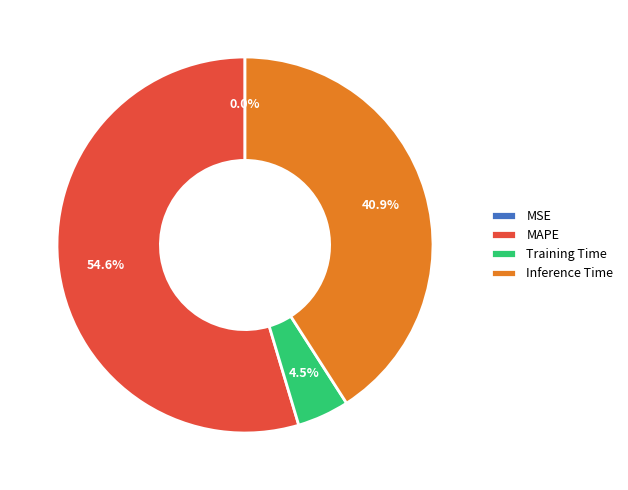

Combined, do Inference Time and MAPE account for over 50%?

Yes